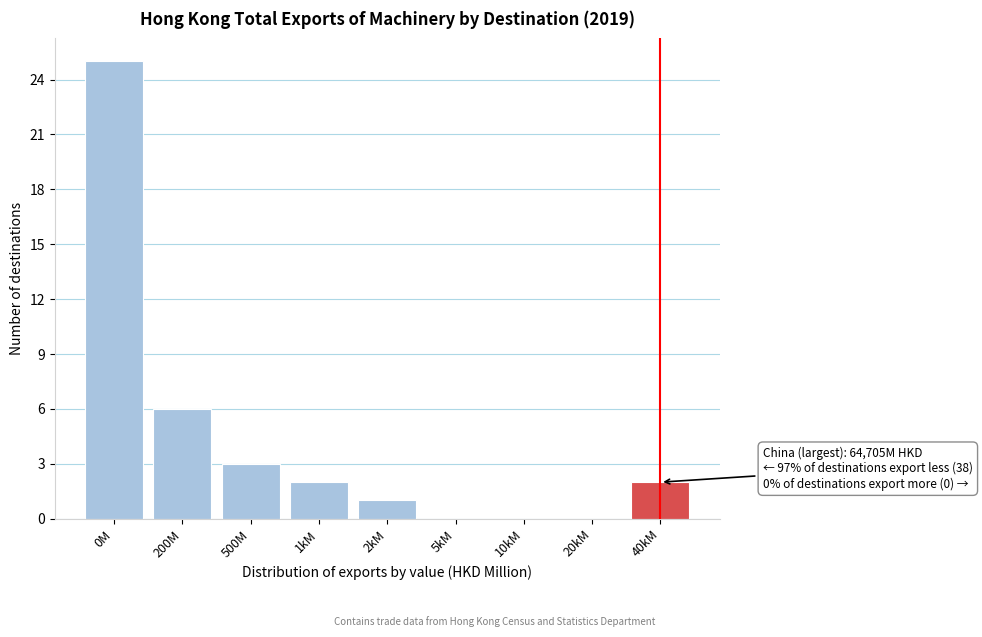

Reading left to right, transcribe all the data shown in this chart.

0M=25	200M=6	500M=3	1kM=2	2kM=1	5kM=0	10kM=0	20kM=0	40kM=2